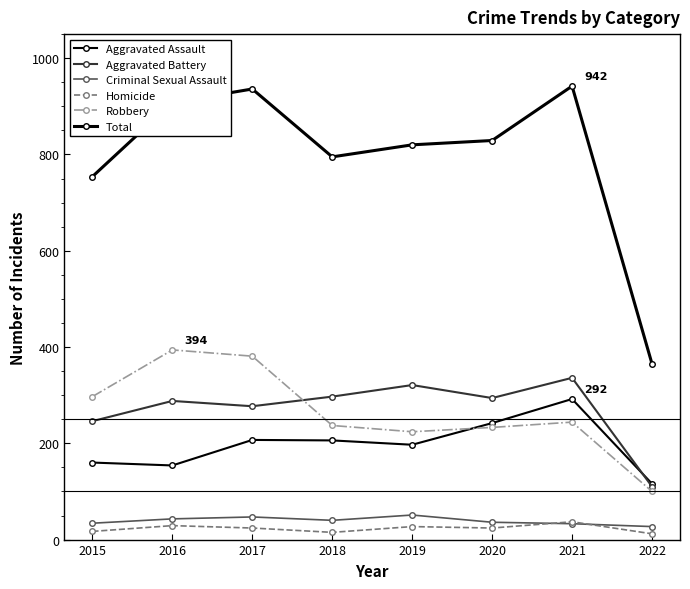

Which series has the largest total across all categories?

Total